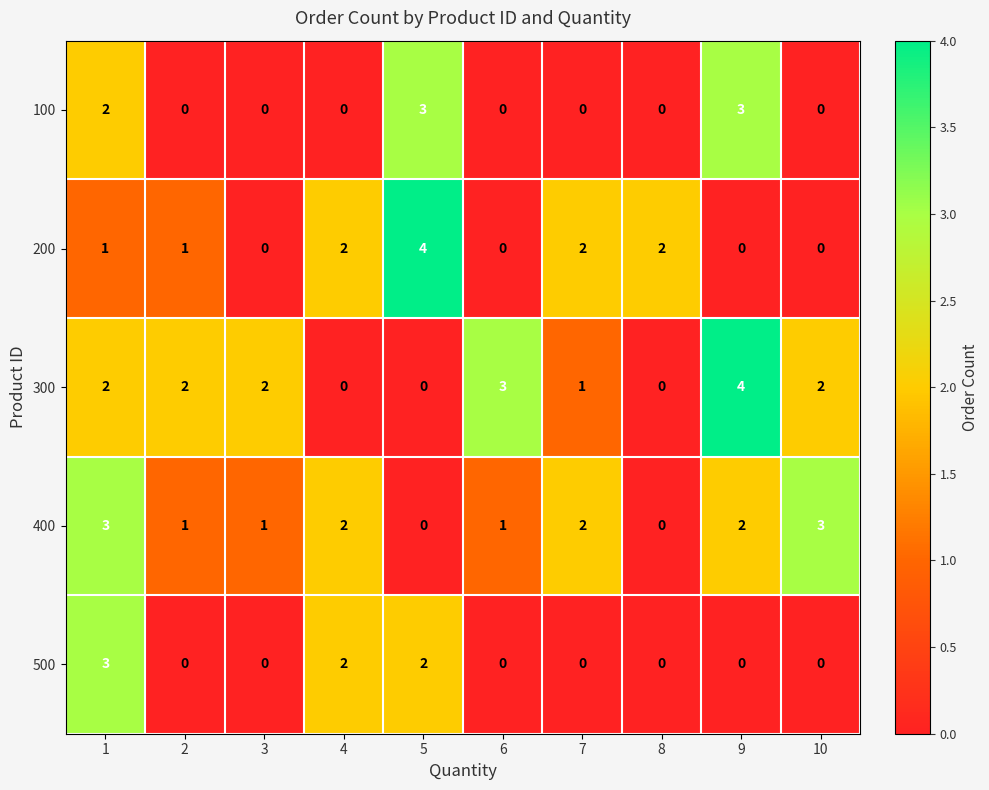

What is the difference between the highest and lowest values at 5?

4